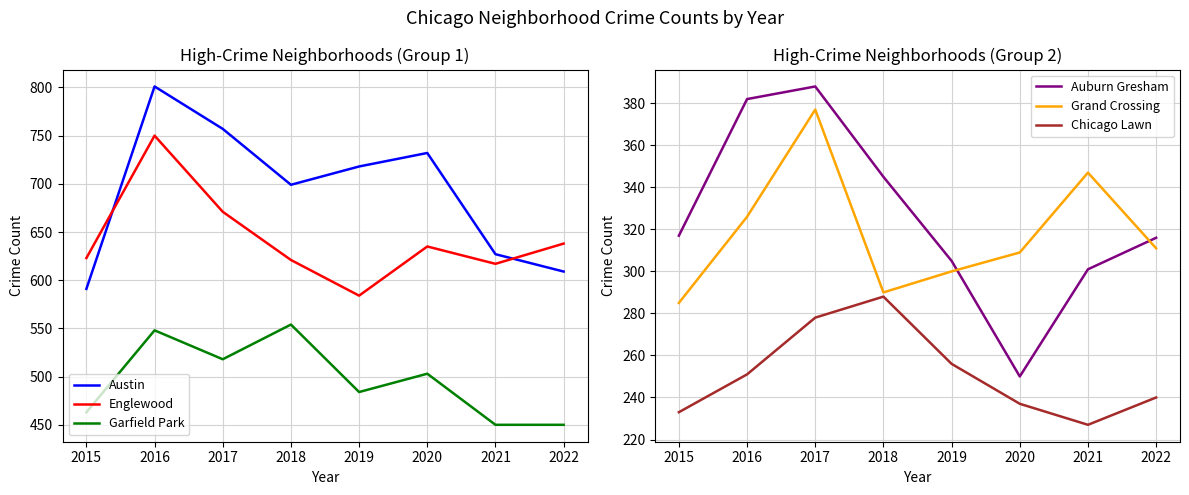

How many data points in Englewood are less than 635?

4